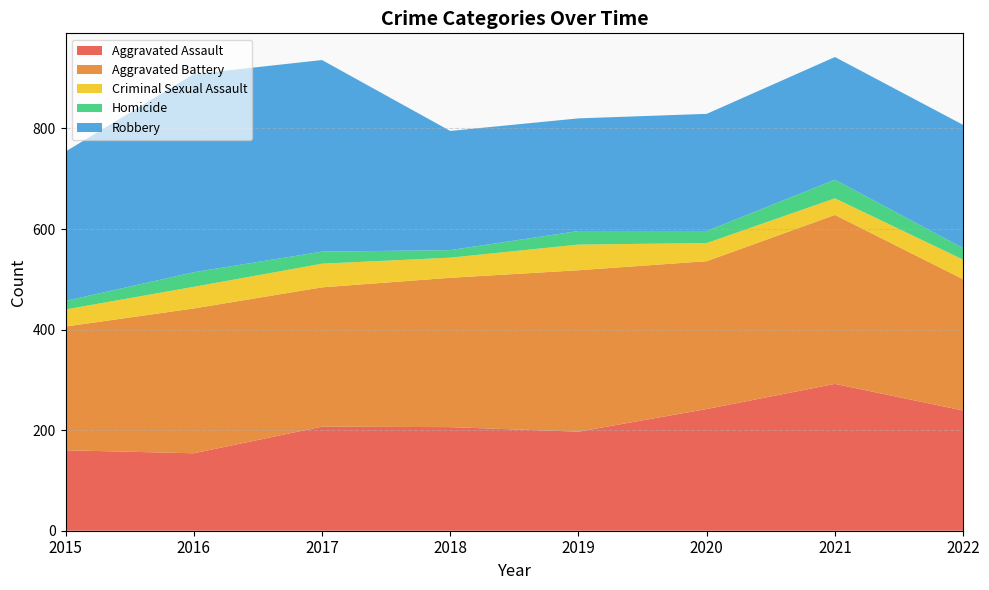

Reading left to right, what are all the values shown in this chart?

Aggravated Assault: 160	154	207	206	197	242	292	239
Aggravated Battery: 246	288	277	297	321	294	336	261
Criminal Sexual Assault: 34	43	47	40	51	36	33	39
Homicide: 17	29	24	15	27	24	37	23
Robbery: 297	394	381	237	224	233	244	245